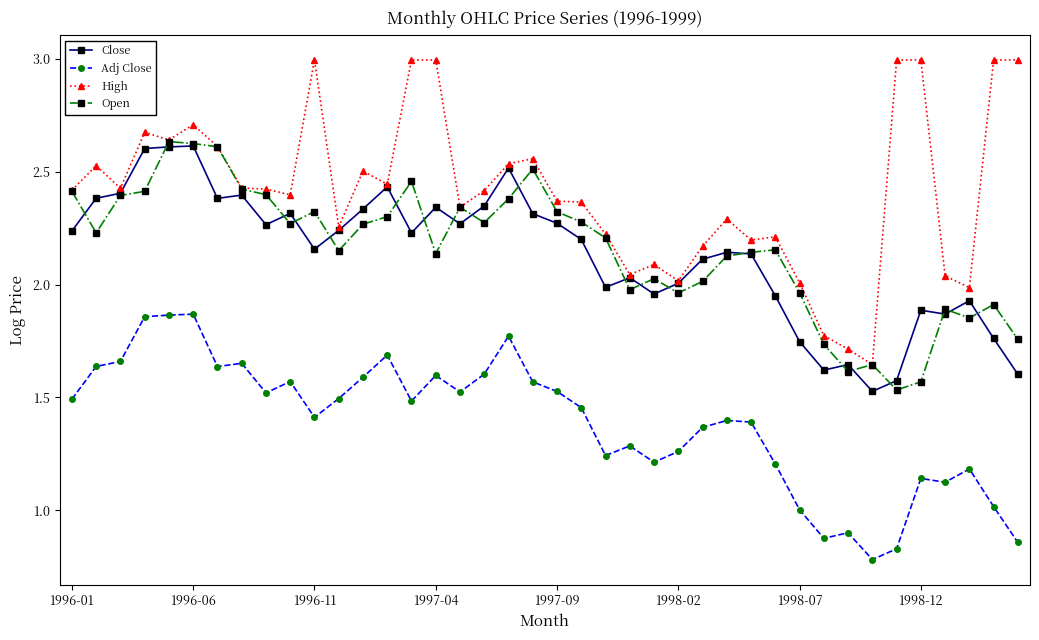

True or false: Adj Close and High cross at least once.

False